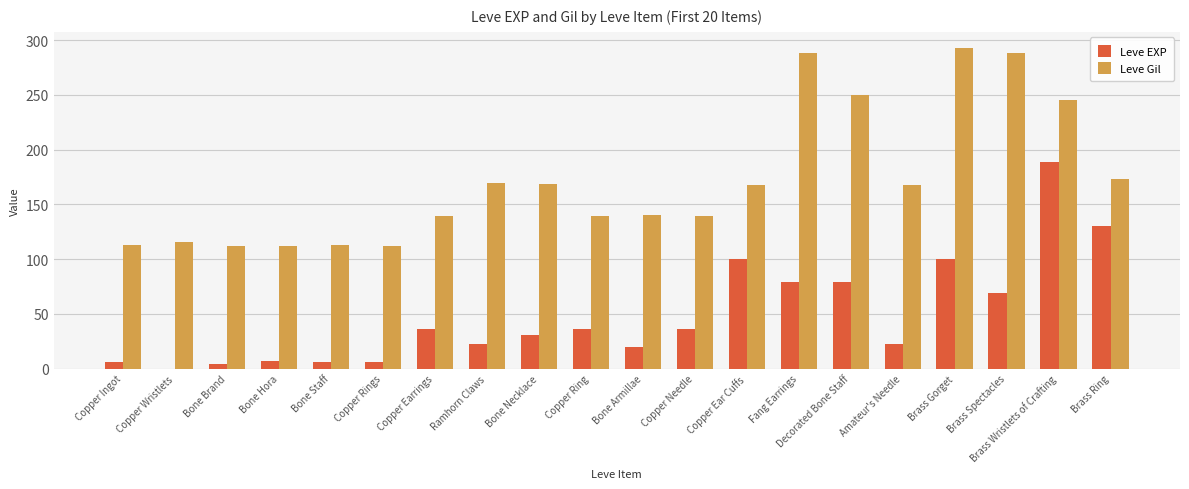

Is it true that Leve Gil equals 113.0 at Bone Staff?

True